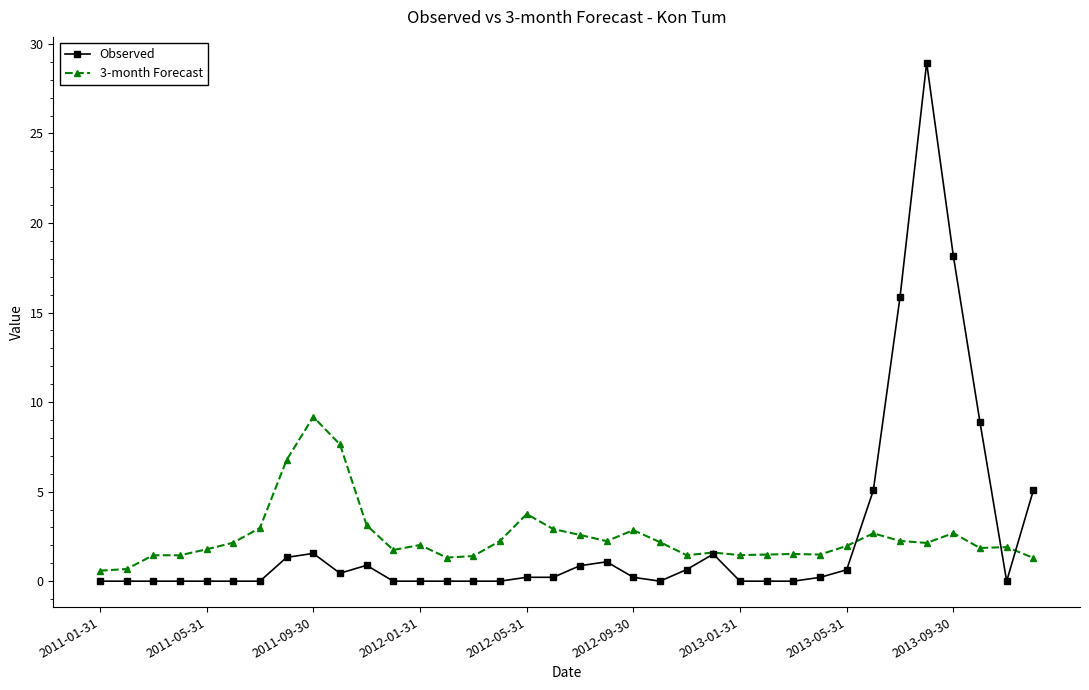

What are all the series names shown in the legend?

Observed, 3-month Forecast